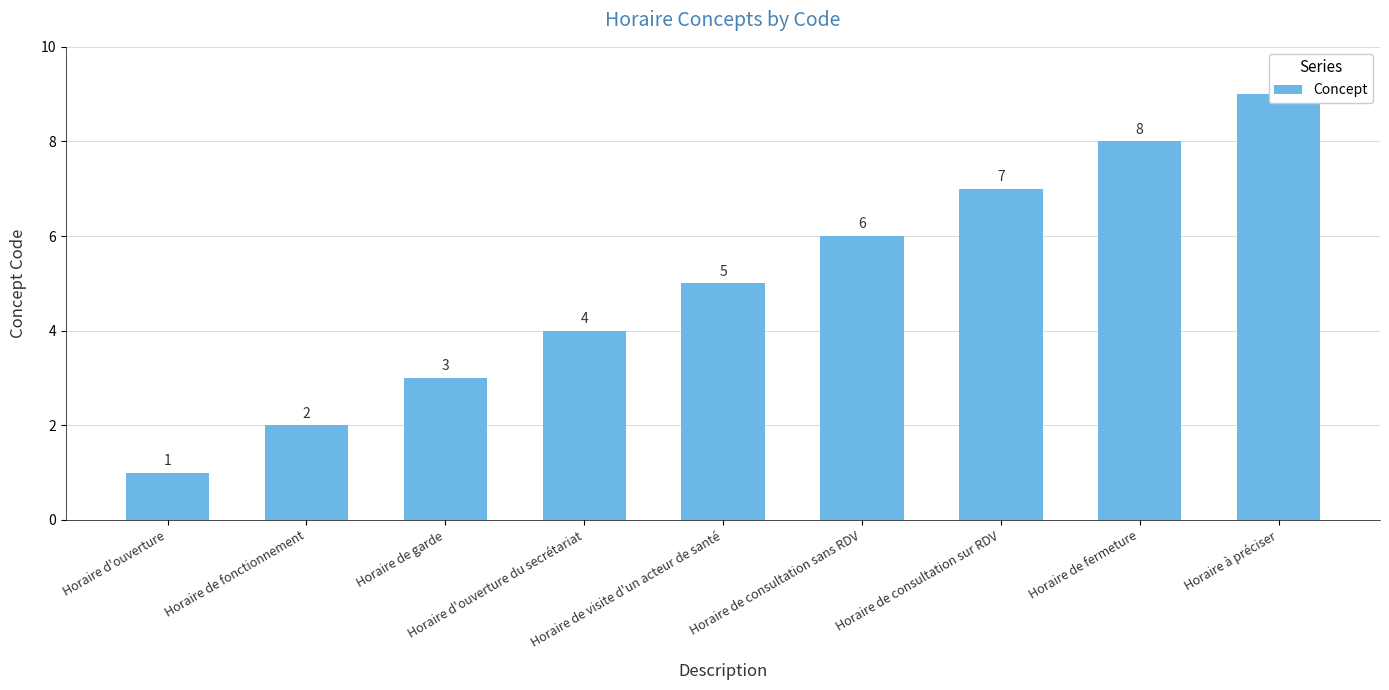

How many series are shown in this chart?

1